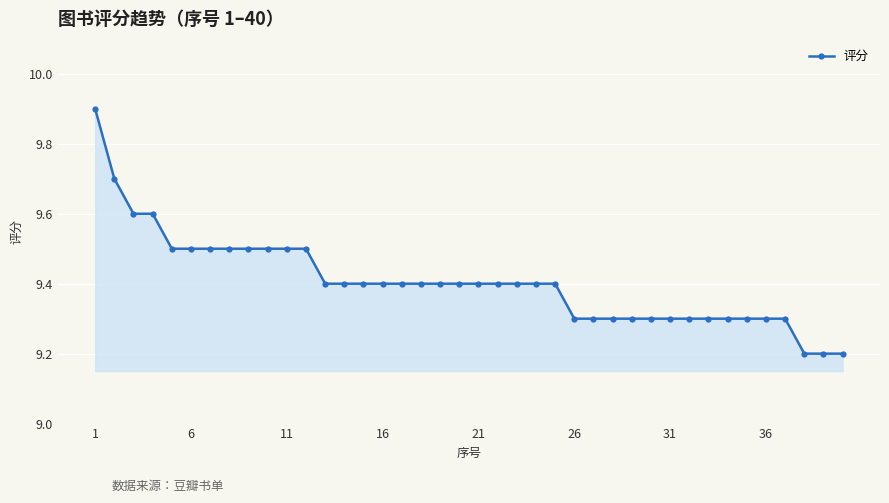

What is the difference between the maximum and minimum values?

0.7